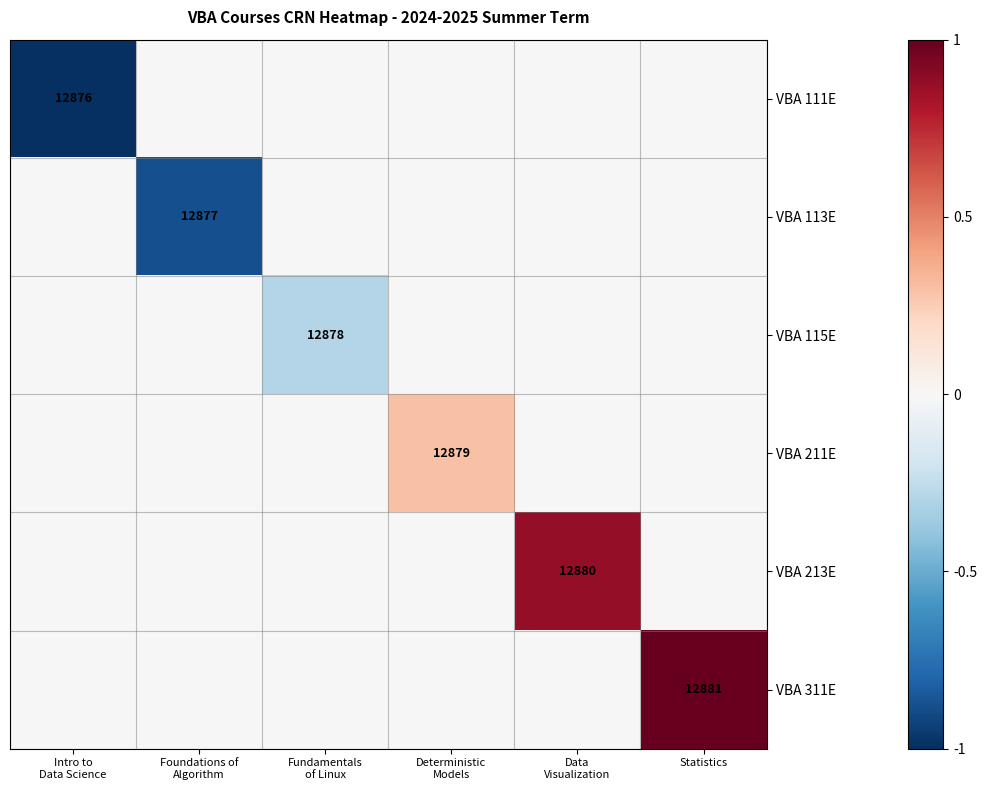

Rank the series at Data Visualization from lowest to highest value.

VBA 111E, VBA 113E, VBA 115E, VBA 211E, VBA 311E, VBA 213E